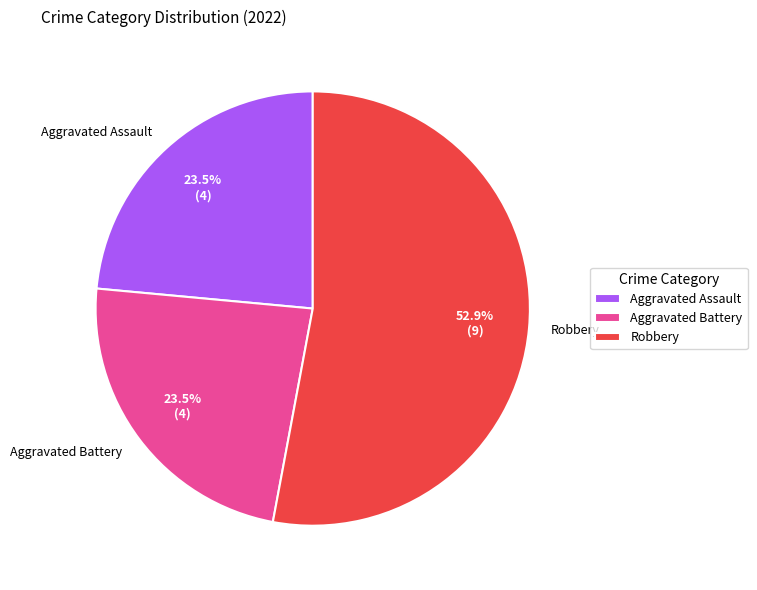

Which slice is the largest?

Robbery